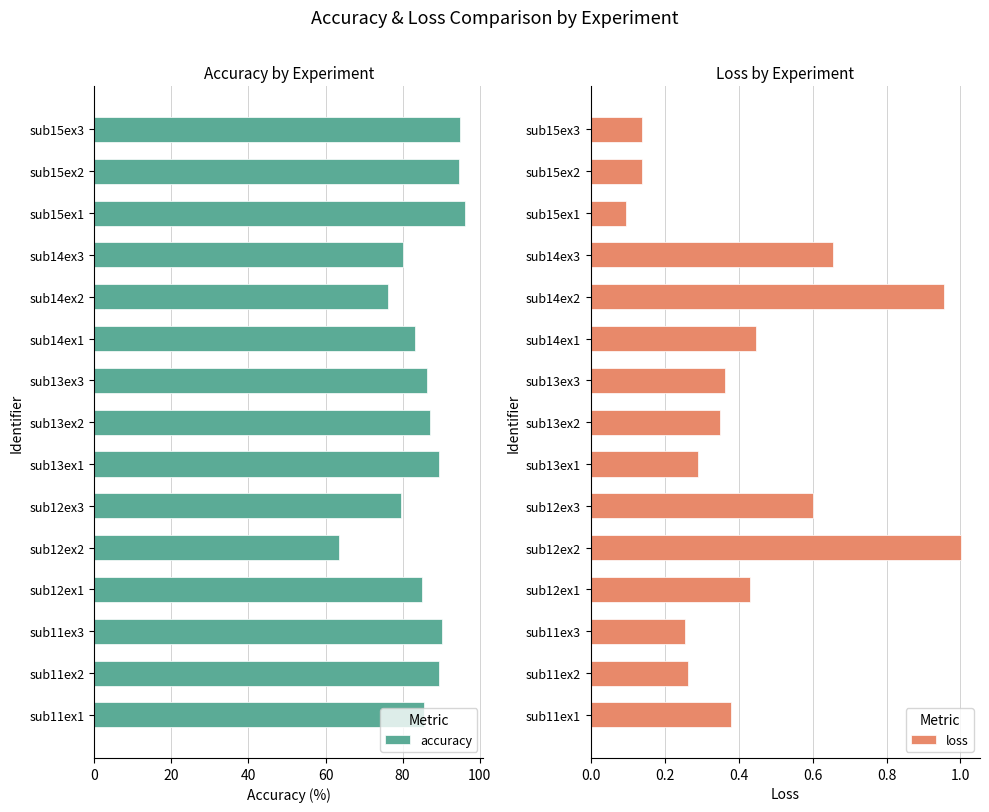

How many categories are shown in the chart?

15